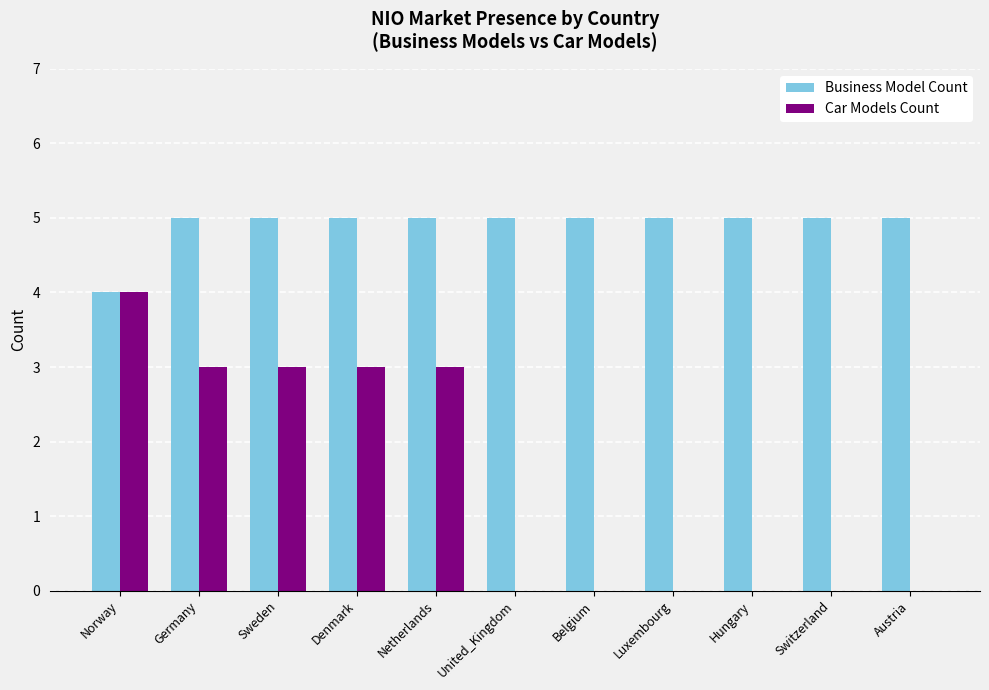

Reading left to right, what are all the values shown in this chart?

Business Model Count: 4	5	5	5	5	5	5	5	5	5	5
Car Models Count: 4	3	3	3	3	0	0	0	0	0	0